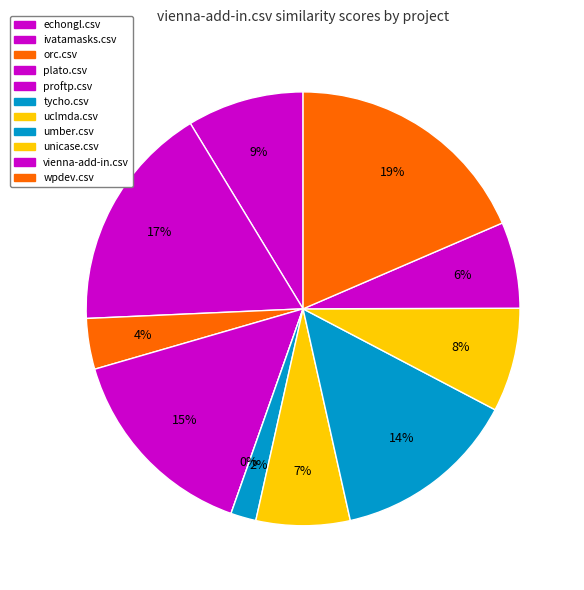

Is it true that unicase.csv is 8% of the pie?

True